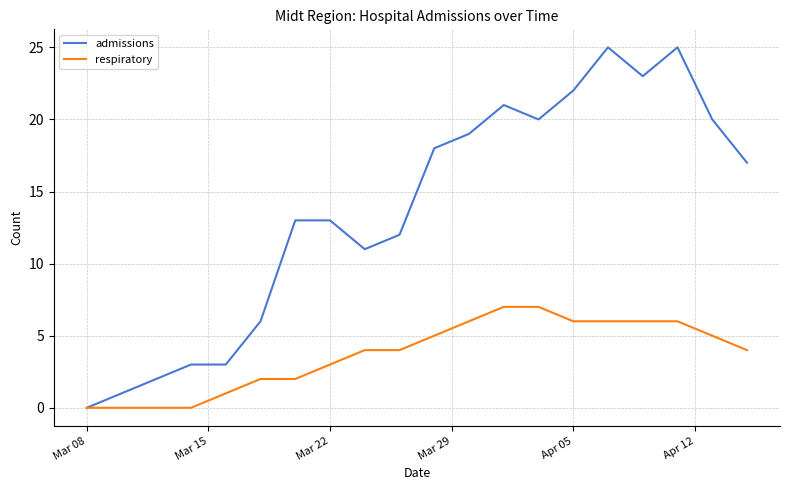

List the series in order of their peak value, lowest first.

respiratory, admissions